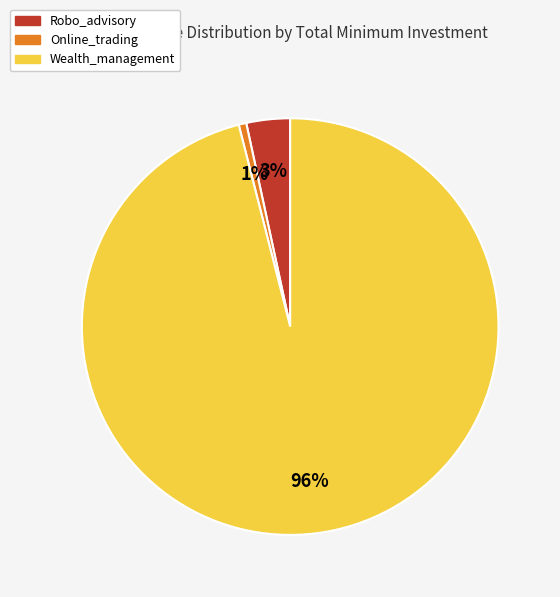

Does Wealth_management account for over 50% of the chart?

Yes